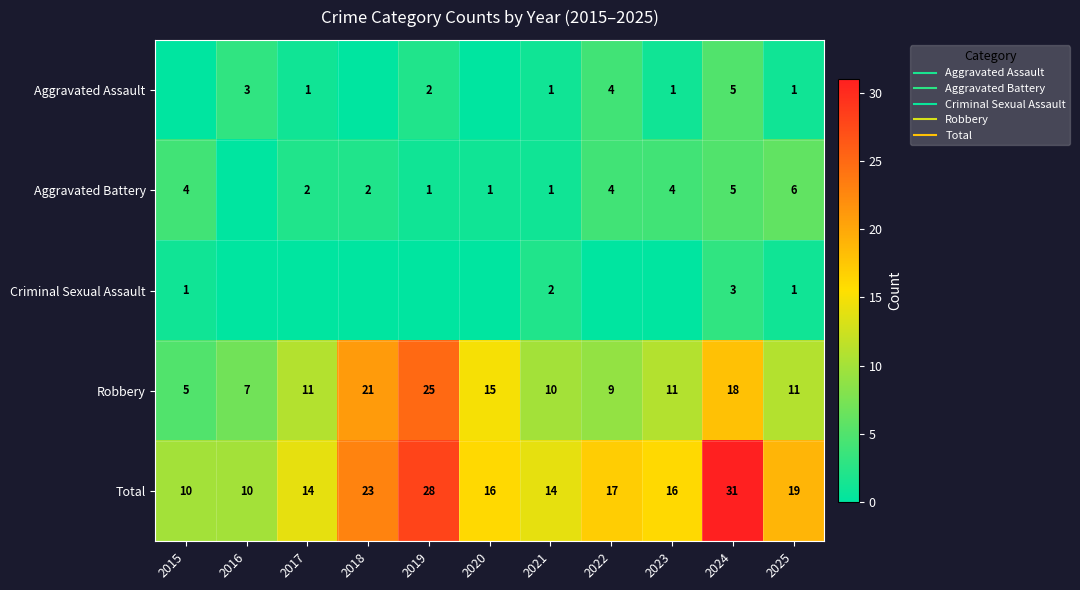

The value of Robbery at 2017 is 15. True or false?

False